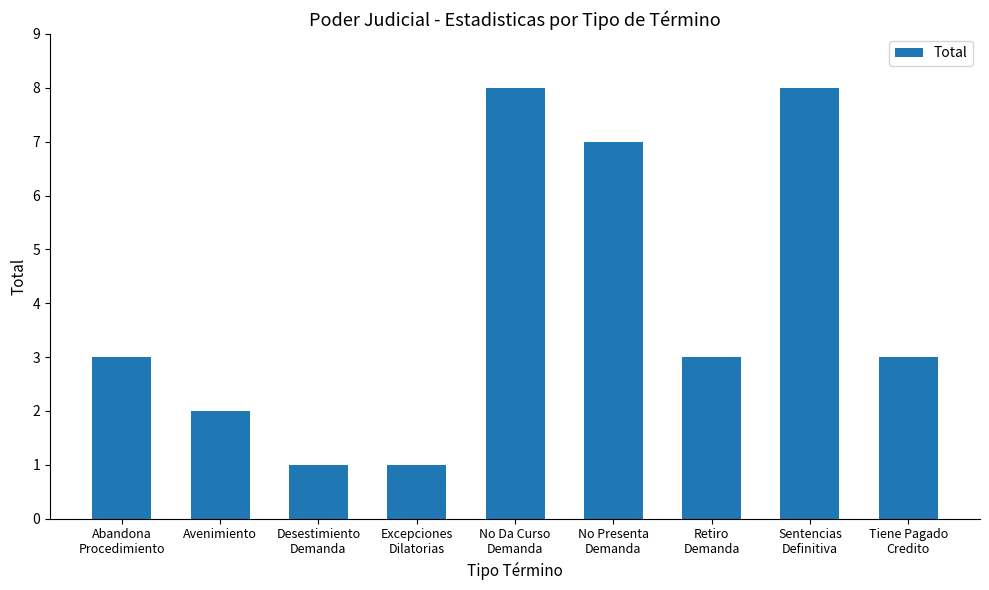

Reading left to right, extract all data points from this chart.

3	2	1	1	8	7	3	8	3